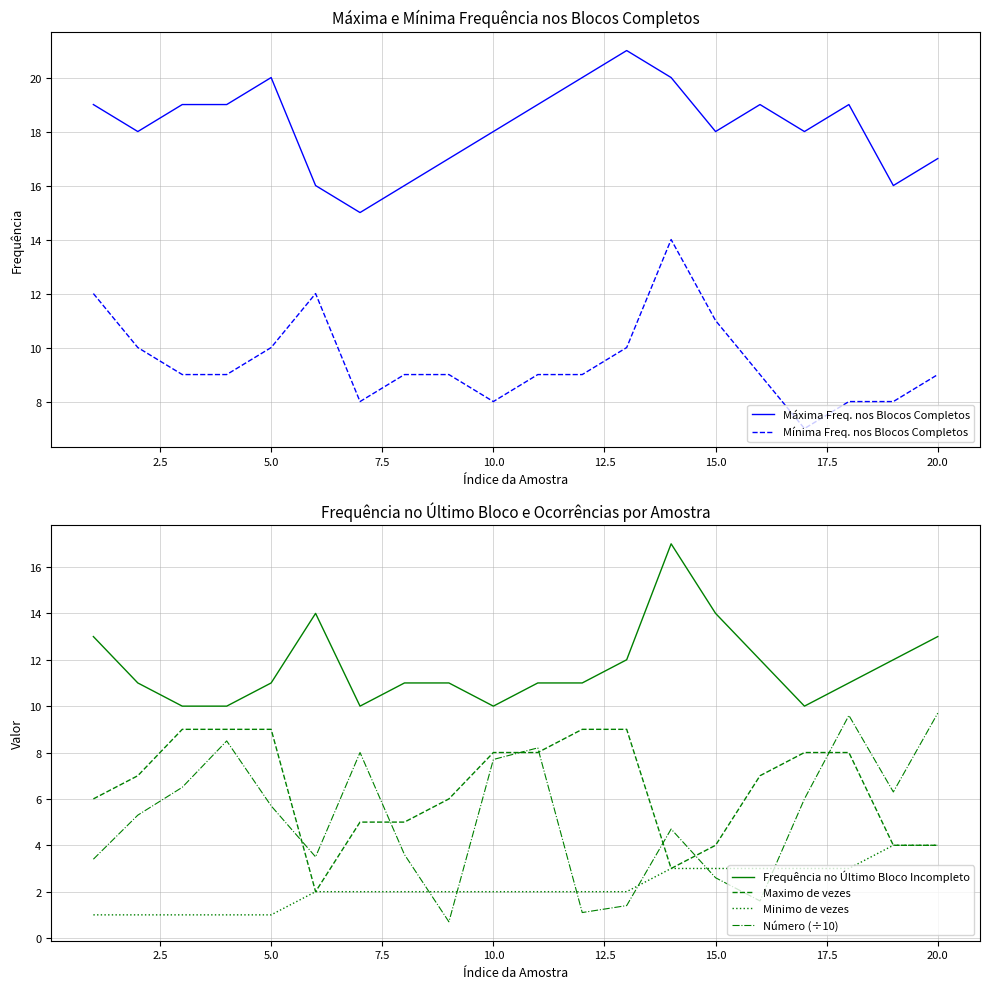

How many distinct data groups are displayed?

6